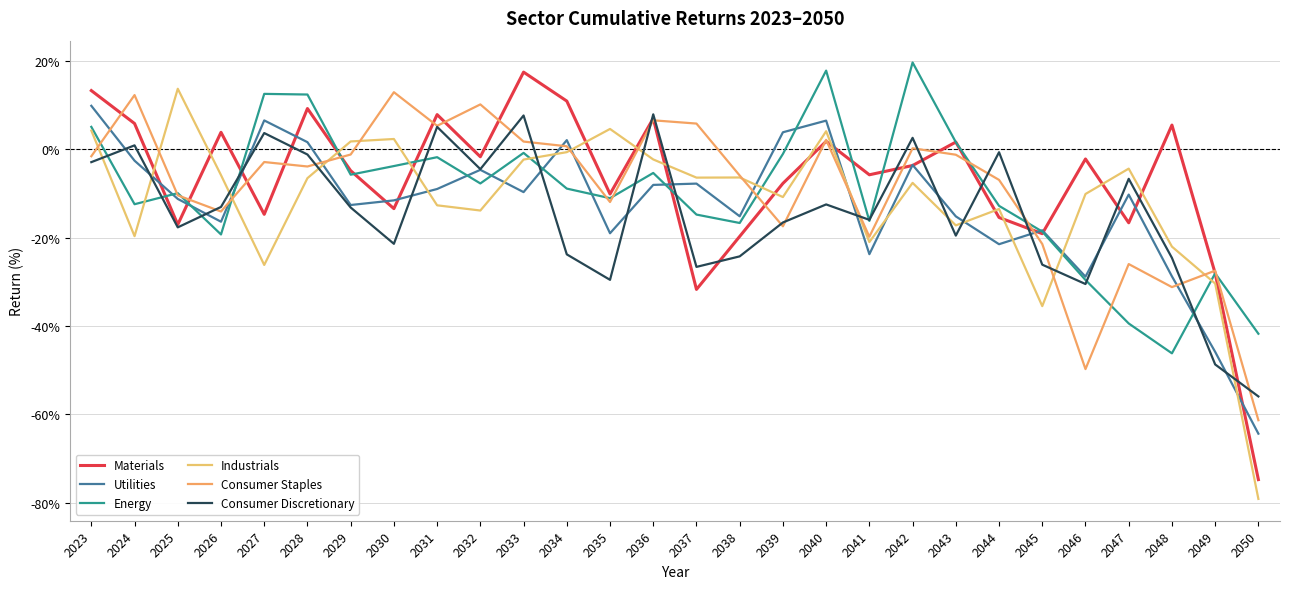

At which category is the sum across all series the highest?

2023